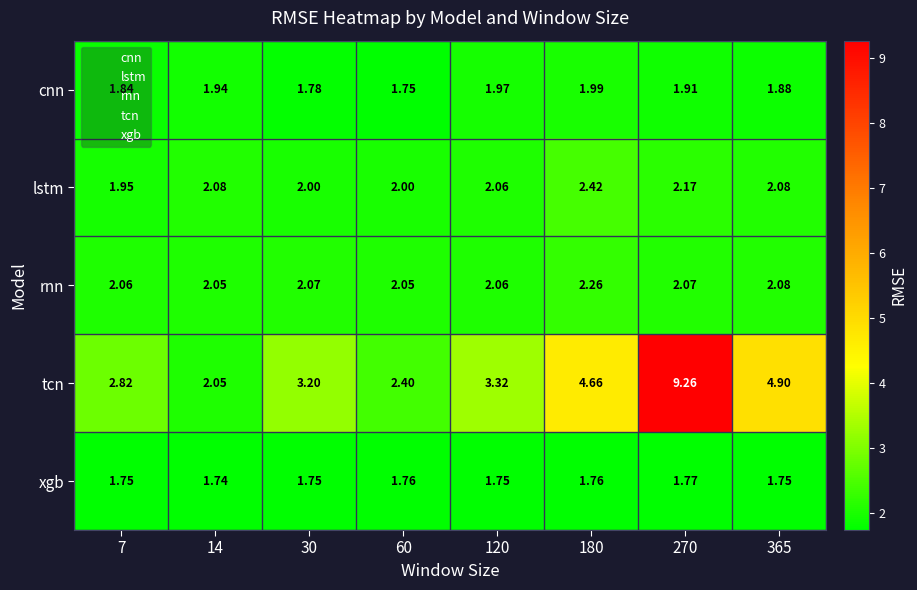

Rank the series by their maximum value, from highest to lowest.

tcn, lstm, rnn, cnn, xgb